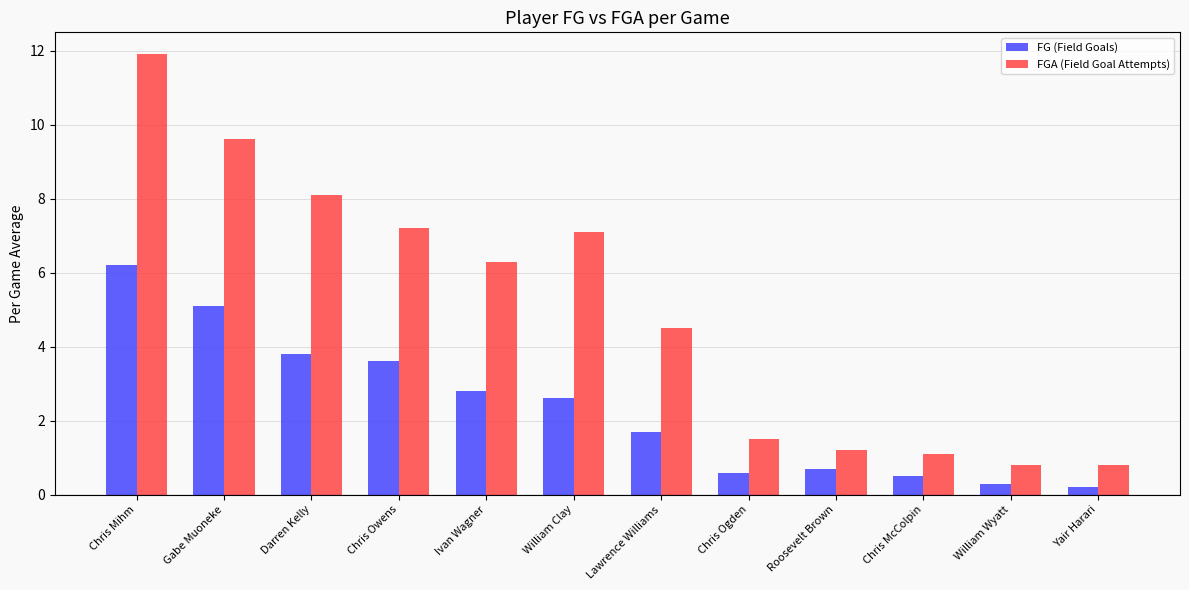

What is the spread (max minus min) of values at Chris Ogden?

0.9